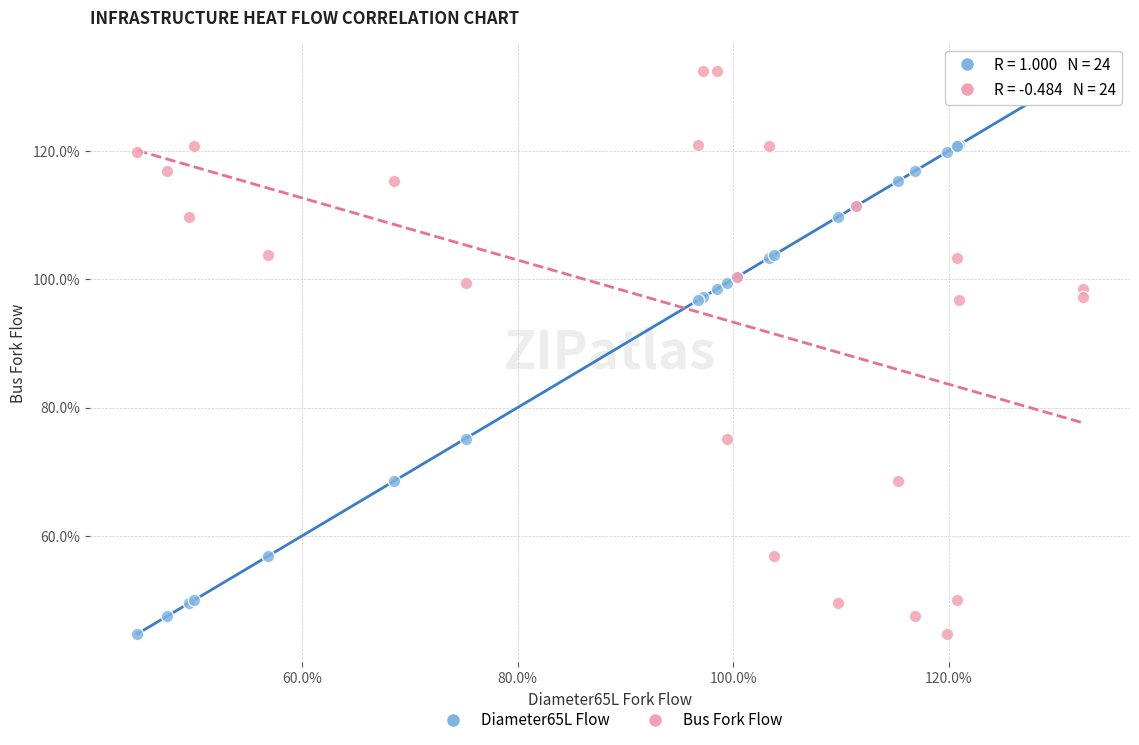

What are all the series names shown in the legend?

Diameter65L Flow, Bus Fork Flow